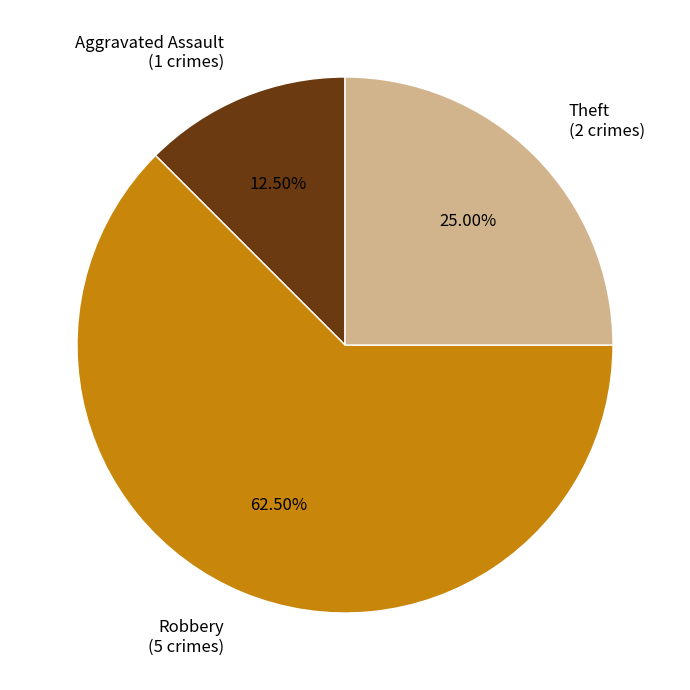

What is the ratio of the value at Theft (2 crimes) to the value at Robbery (5 crimes)?

0.4